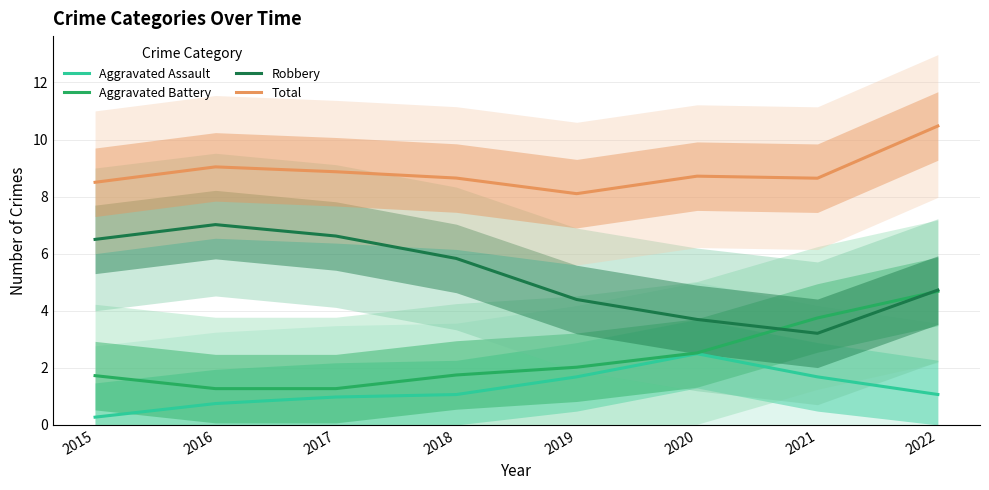

The value of Robbery at 2020 is 2.6. True or false?

False